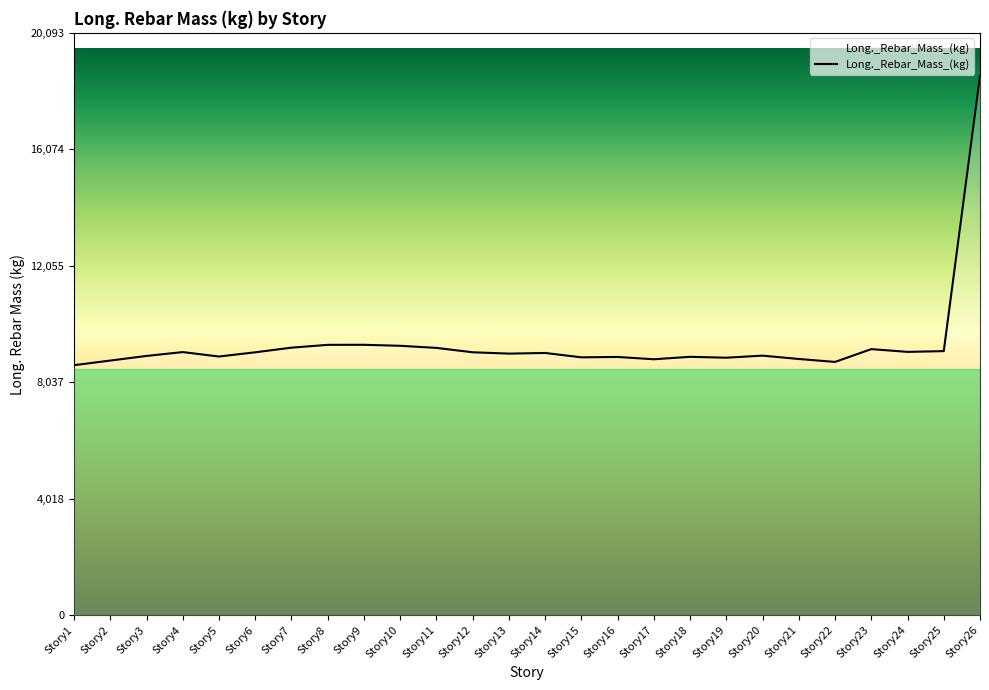

Which category has the highest value across all series?

Story26